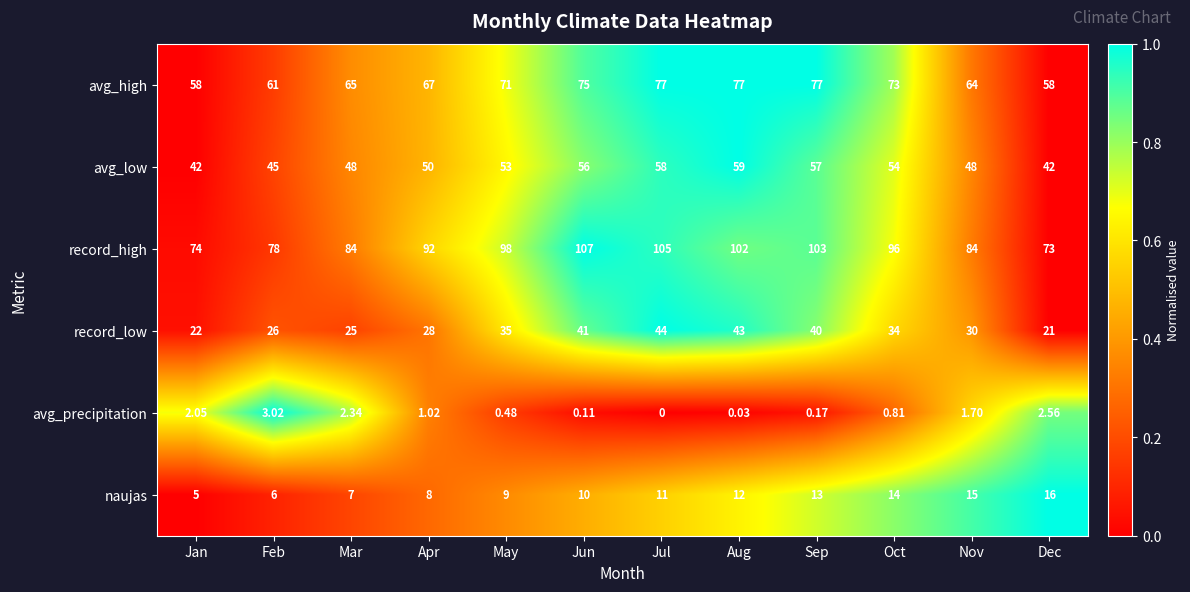

Rank the series by their maximum value, from highest to lowest.

record_high, avg_high, avg_low, record_low, naujas, avg_precipitation